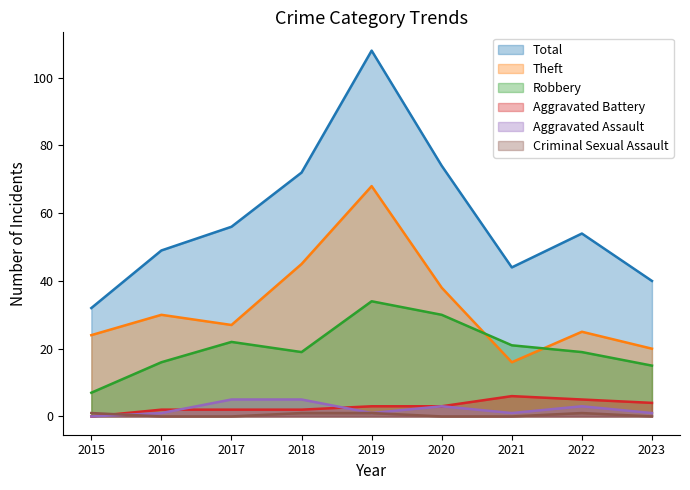

Reading right to left, extract all data points from this chart.

Total: 40	54	44	74	108	72	56	49	32
Theft: 20	25	16	38	68	45	27	30	24
Robbery: 15	19	21	30	34	19	22	16	7
Aggravated Battery: 4	5	6	3	3	2	2	2	0
Aggravated Assault: 1	3	1	3	1	5	5	1	0
Criminal Sexual Assault: 0	1	0	0	1	1	0	0	1